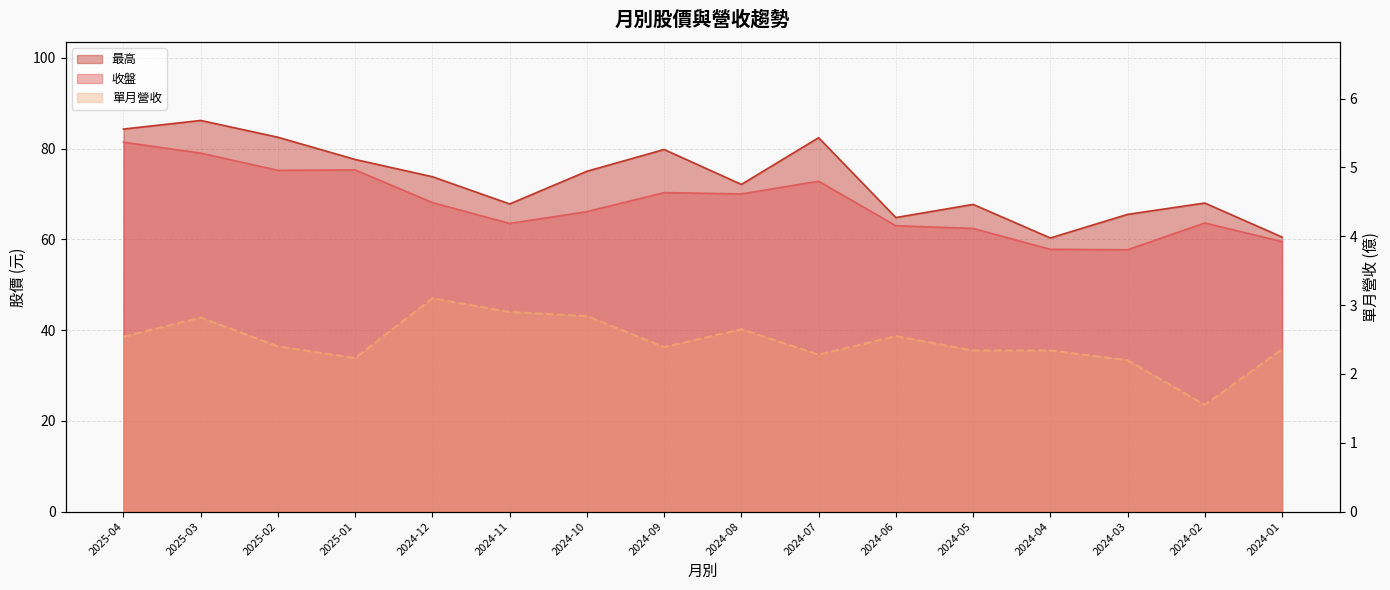

True or false: 單月營收 and 收盤 cross at least once.

False